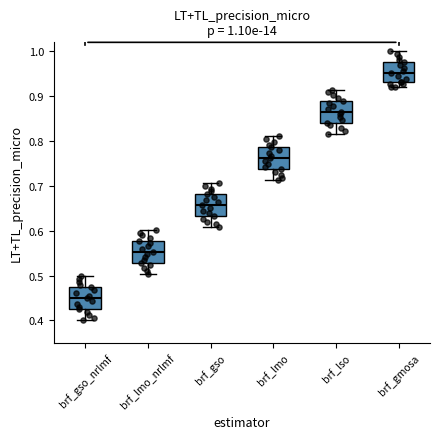

Which box's median line is the lowest?

brf_gso_nrlmf